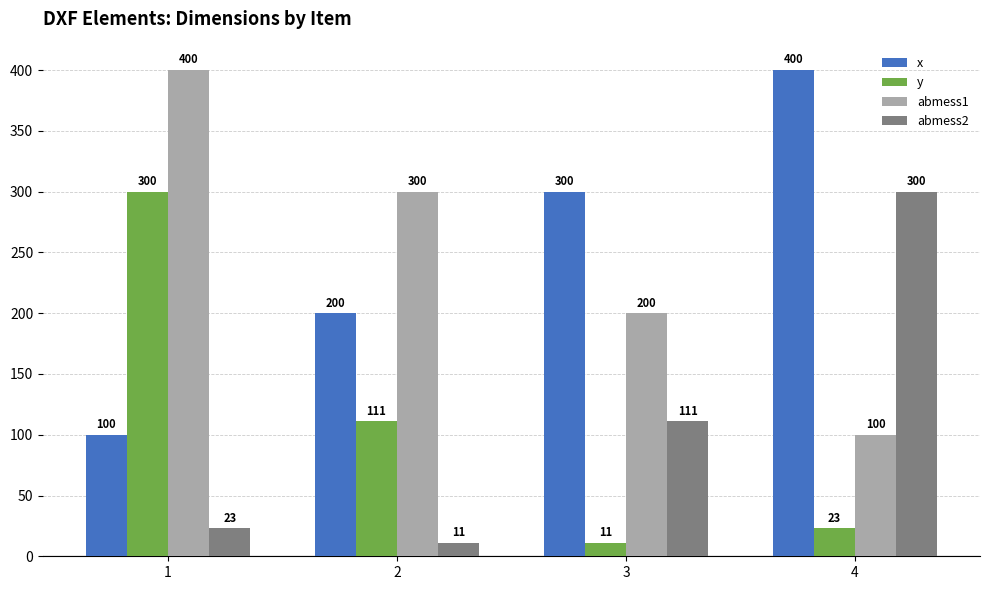

Between 1 and 3, which series saw the biggest shift?

y